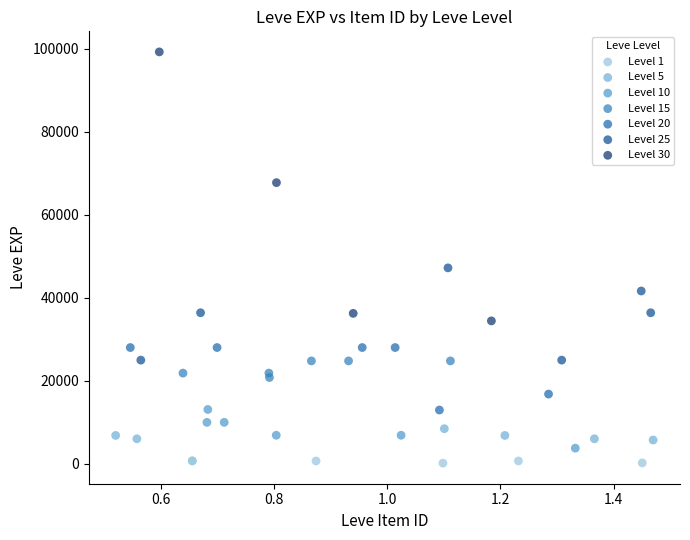

Which series contains the highest Y value?

Level 30